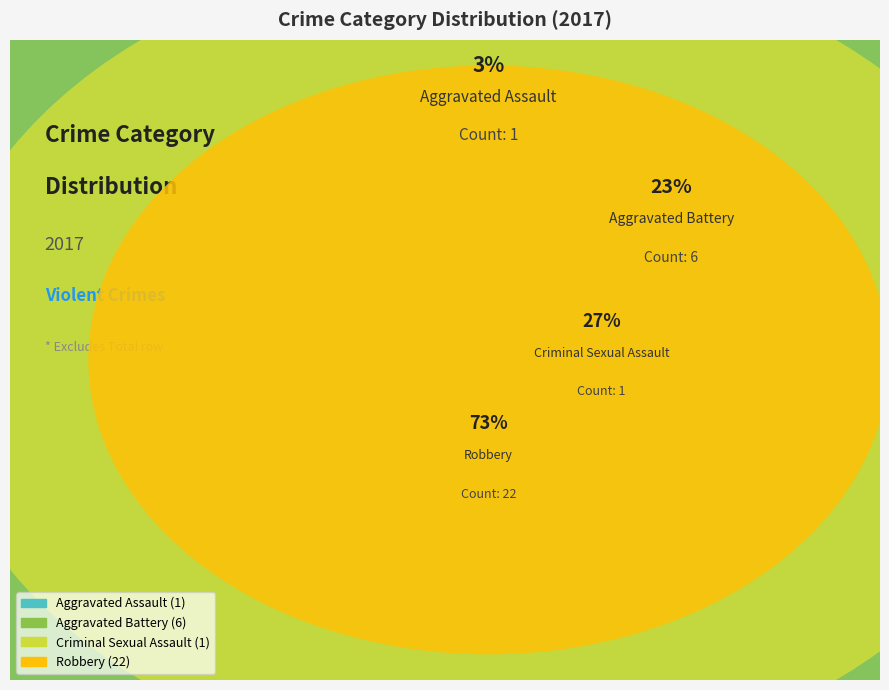

Rank the categories by value from lowest to highest.

Aggravated Assault, Criminal Sexual Assault, Aggravated Battery, Robbery